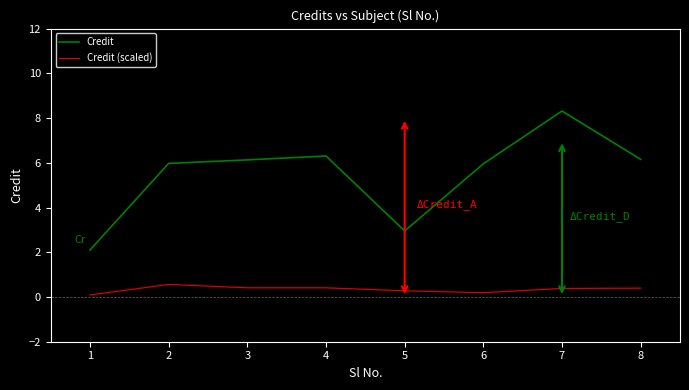

Which series has the largest total across all categories?

Credit